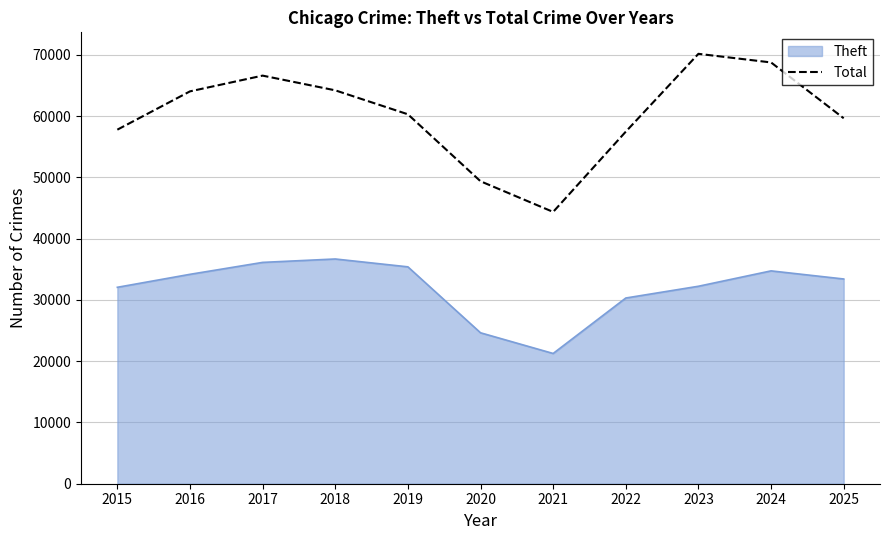

List the series in order of their peak value, lowest first.

Theft, Total